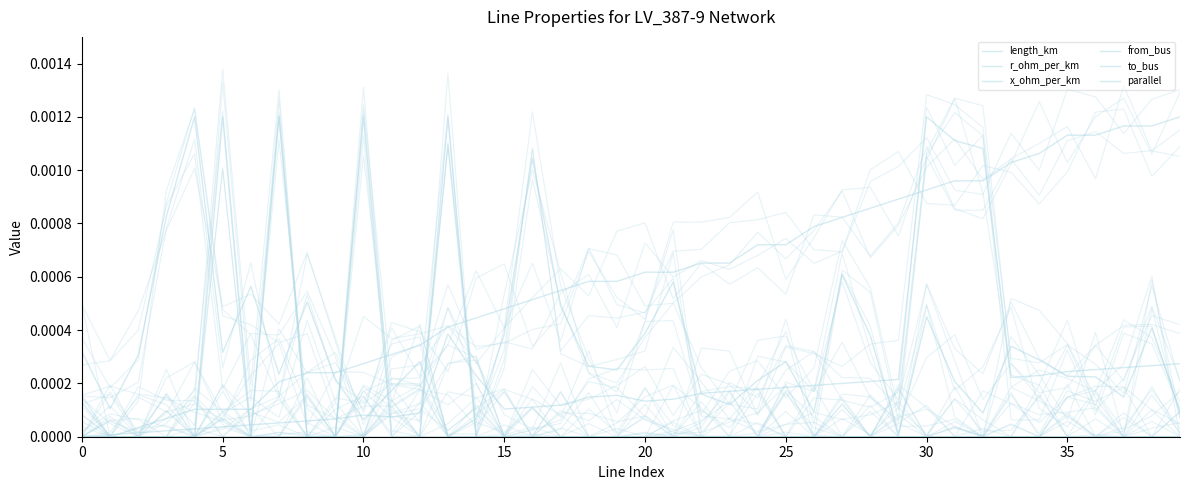

Is the value of r_ohm_per_km at 35 greater than the value of length_km at 20?

No